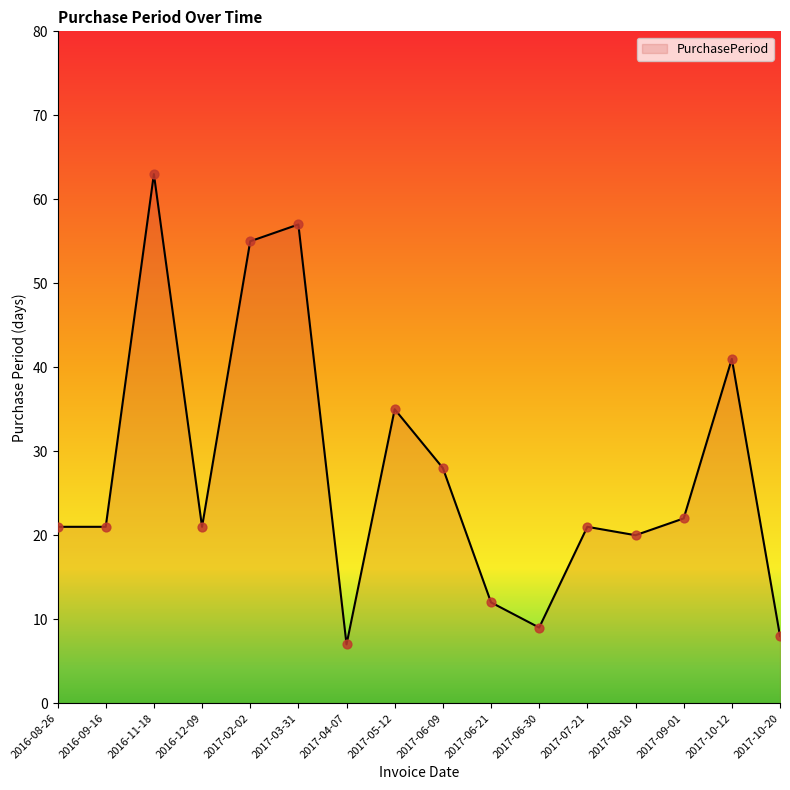

What is the ratio of the value at 2017-04-07 to the value at 2017-07-21?

0.3